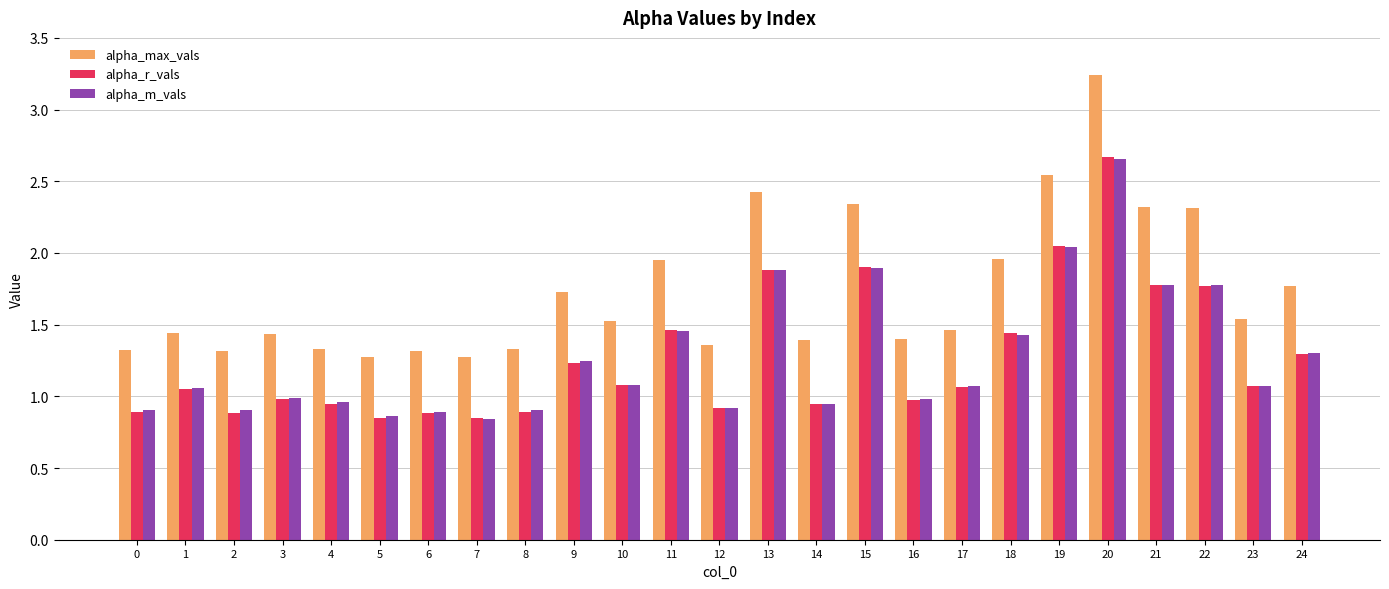

The value of alpha_r_vals at 17 is 1.9. True or false?

False